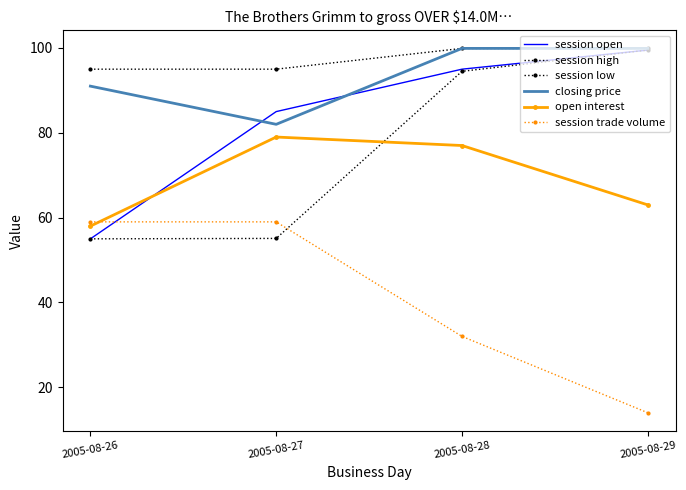

What is the total value across all series at 2005-08-28?

498.3